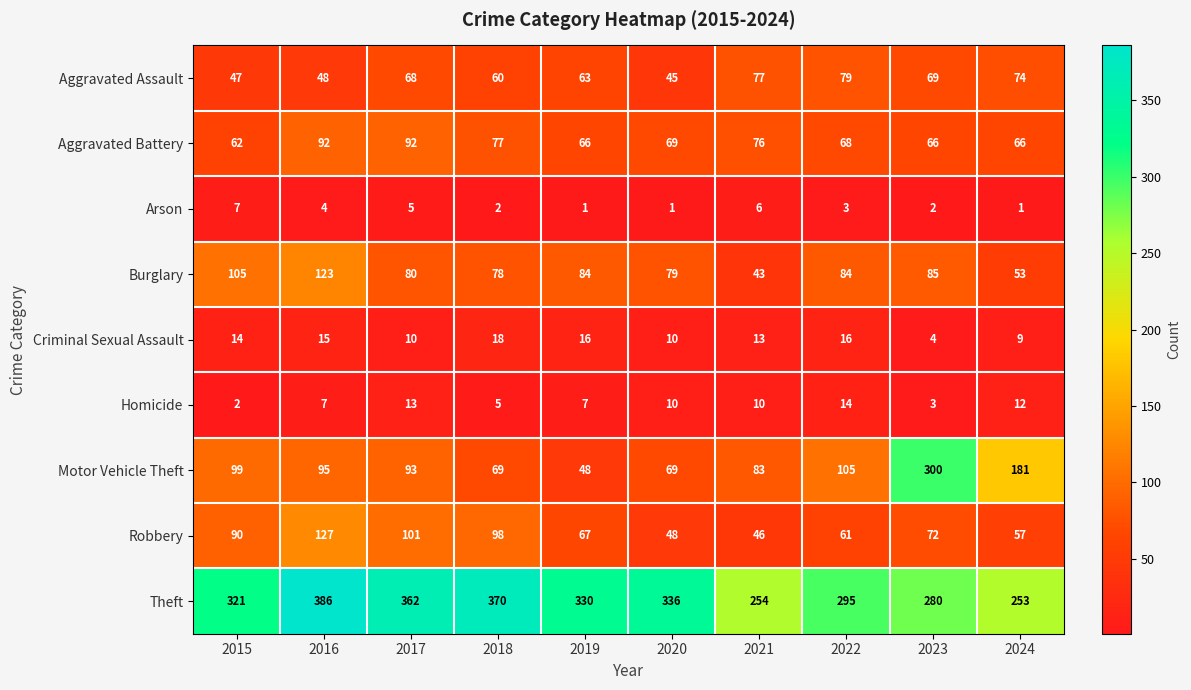

At how many categories does at least one series exceed 267?

8